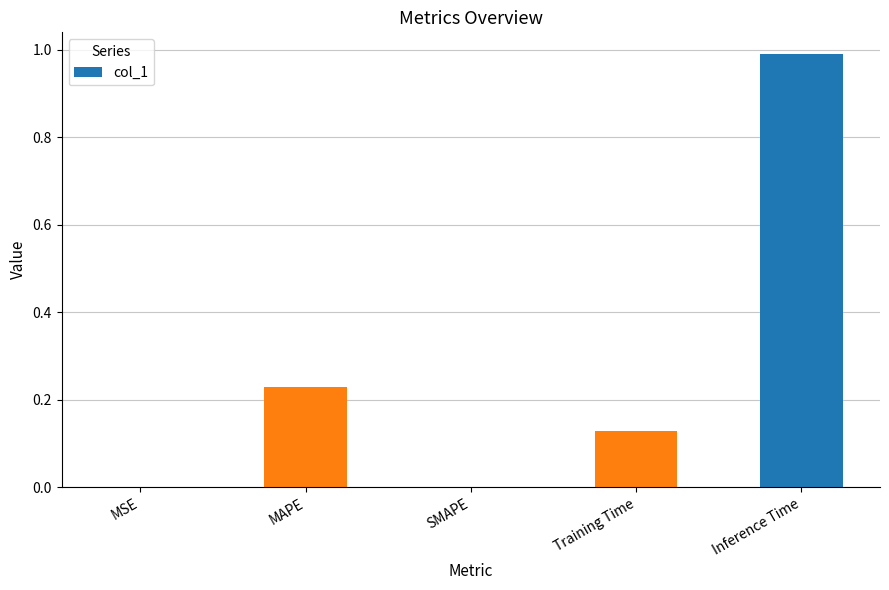

What is the approximate value at Inference Time?

1.0